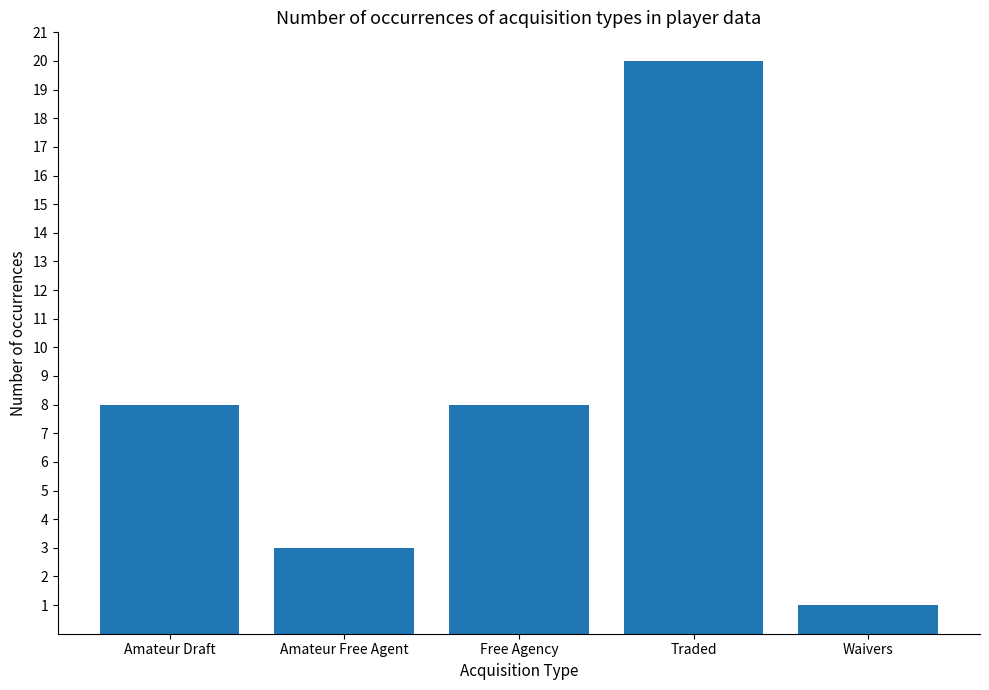

What is the approximate value at Waivers?

1